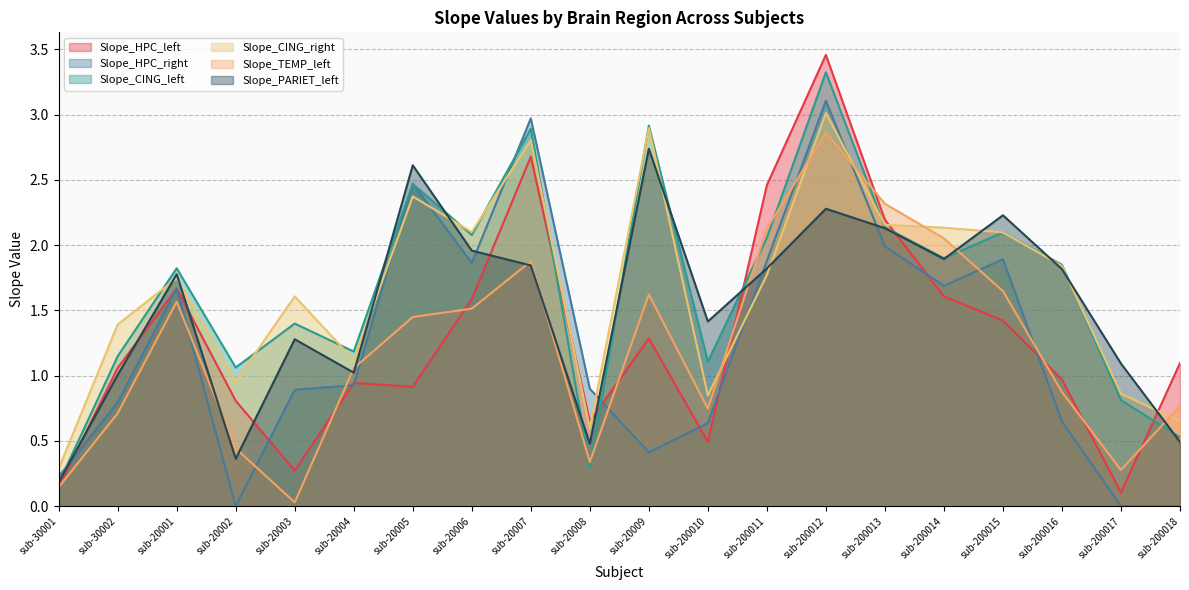

True or false: Slope_CING_right has a value of 0.9 at sub-200017.

True